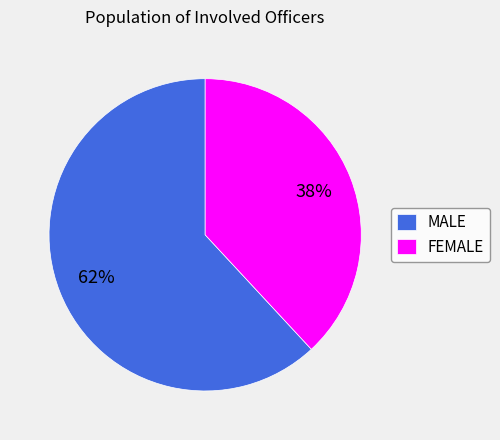

To the nearest percent, what is the difference between the largest and smallest slice percentages?

24%